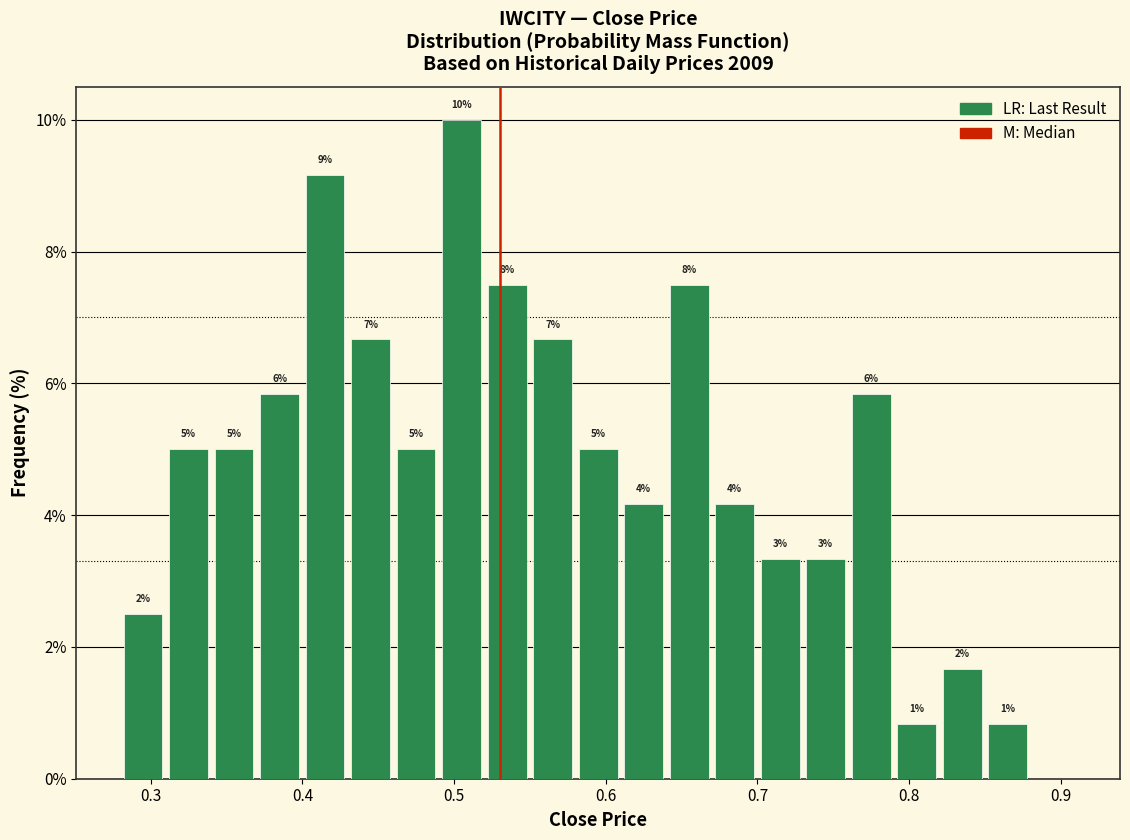

Read against the x-axis, roughly where is the centre of the tallest bar?

0.51